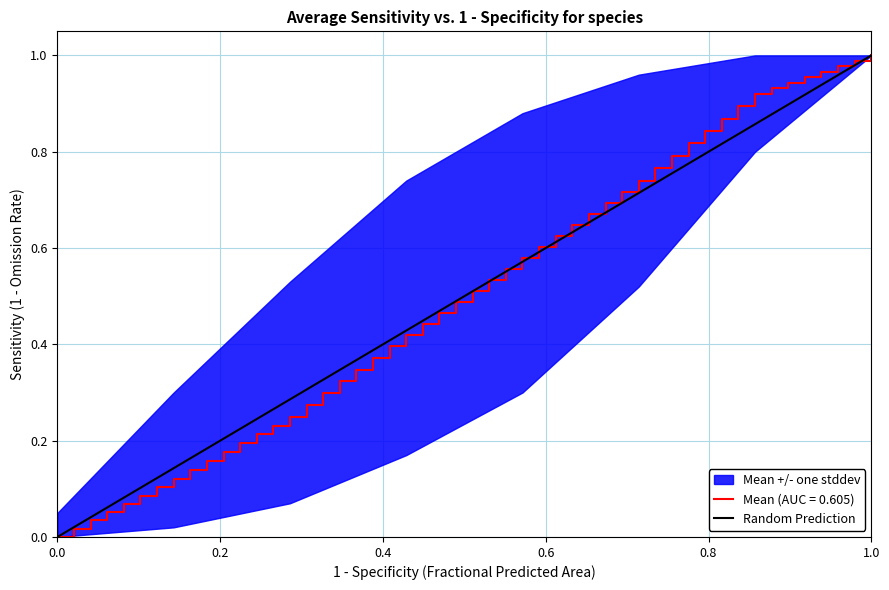

True or false: Mean (AUC = 0.605) has a value of 1.0 at 1.0.

True